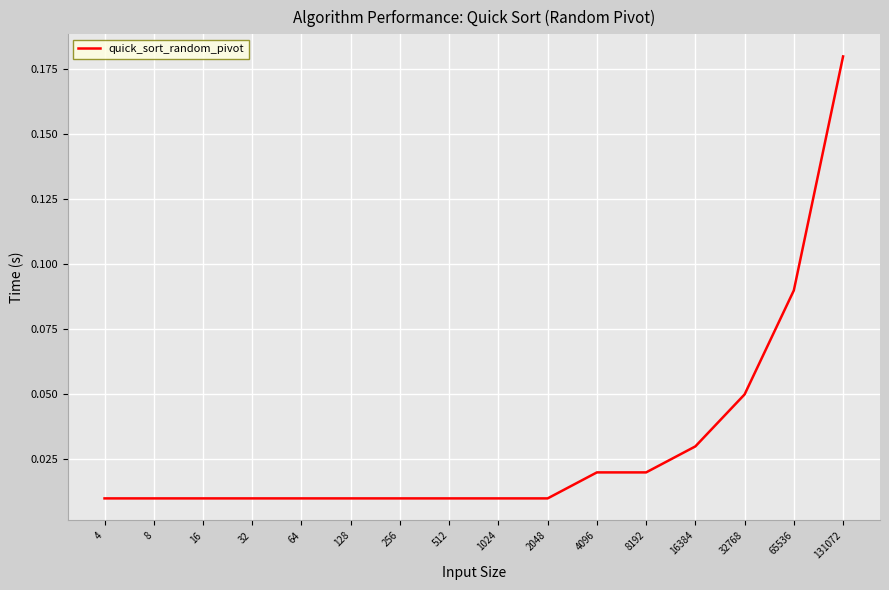

How many categories are shown in the chart?

16